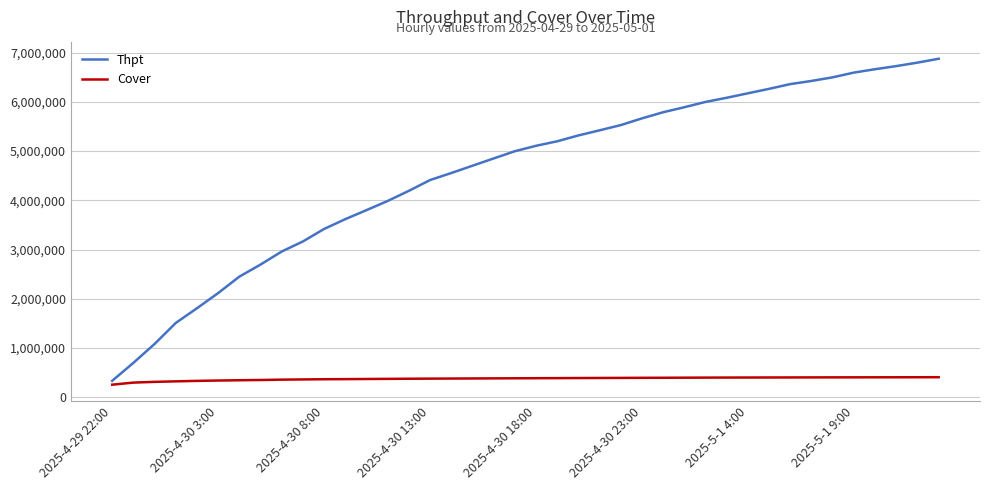

What is the maximum value shown in the chart?

6874988